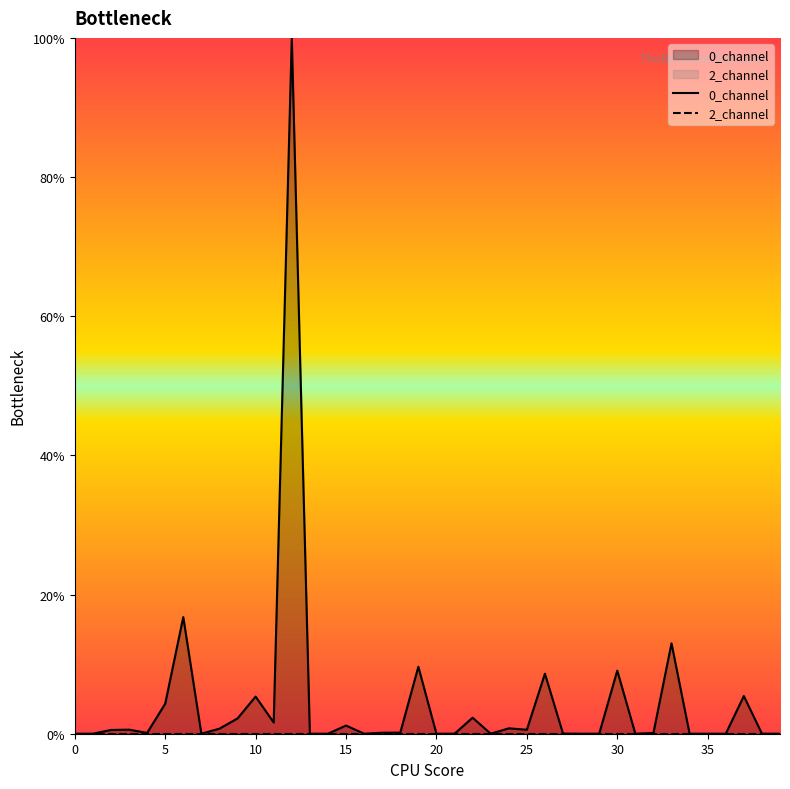

How many lines are shown in the chart?

2